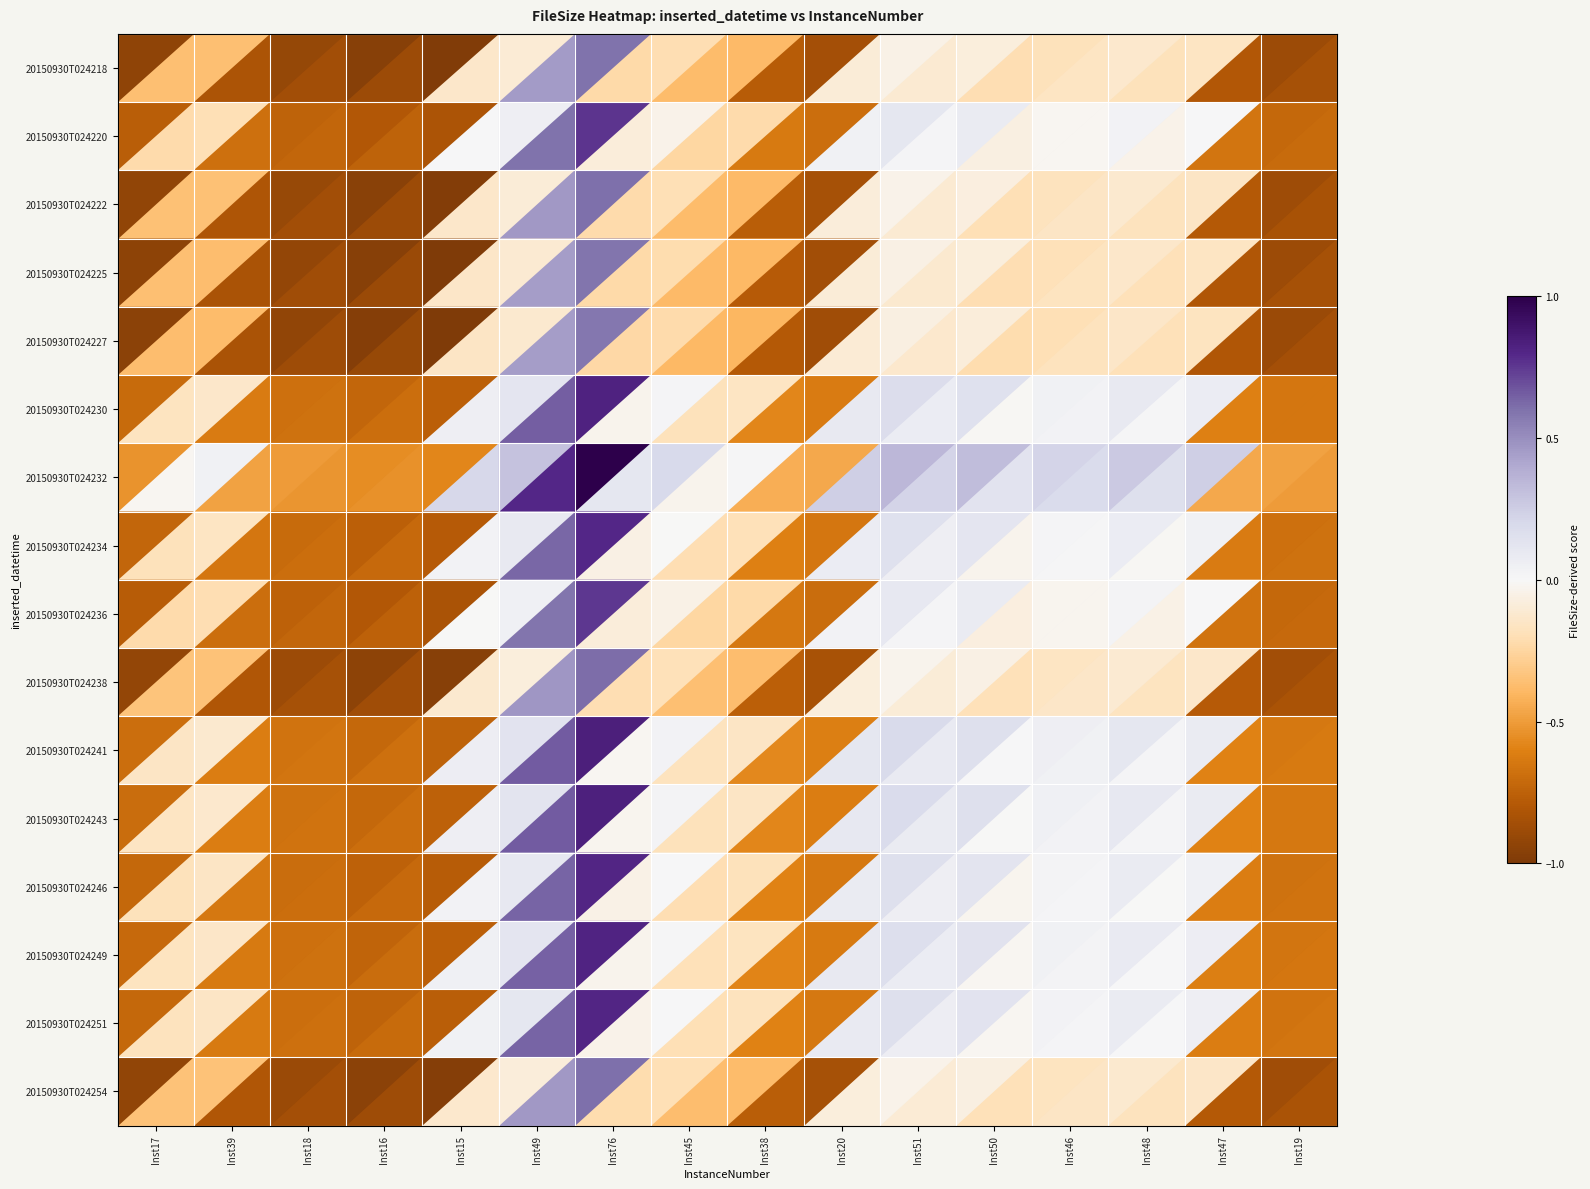

Which has a higher value, Inst46 or Inst19?

Inst46